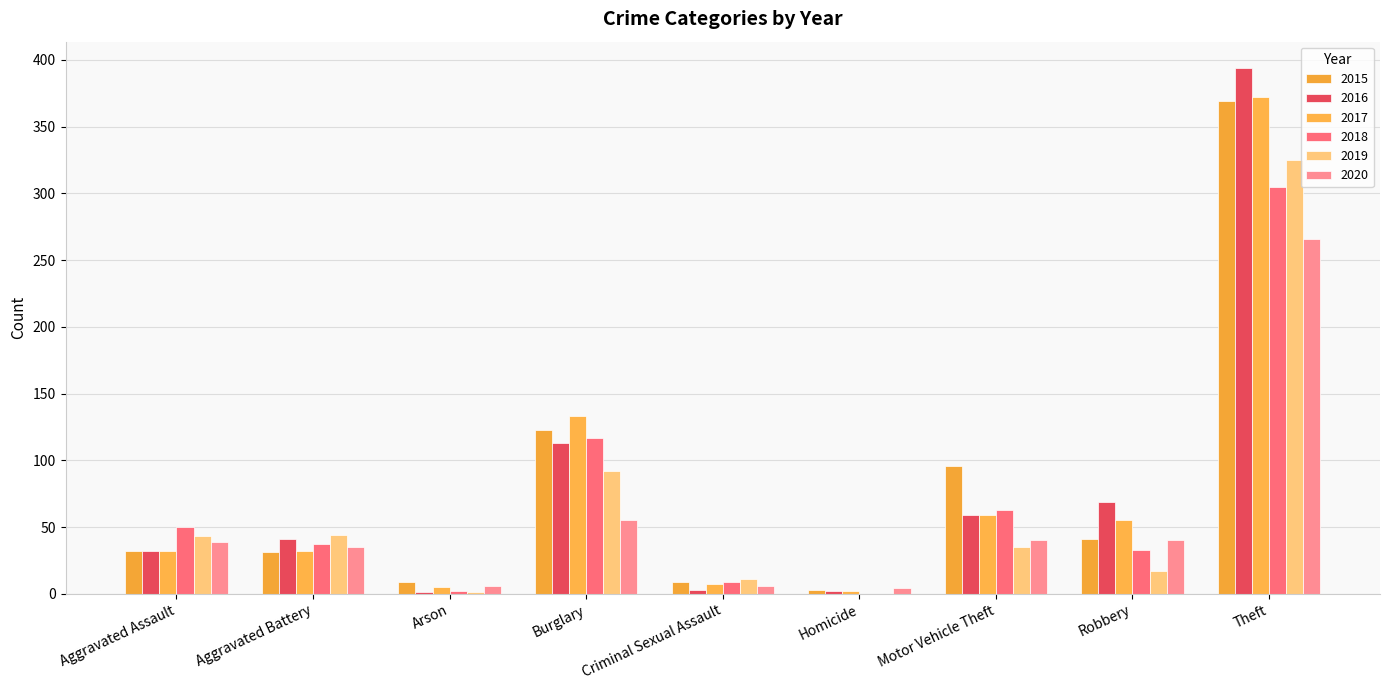

What is the total value across all series at Motor Vehicle Theft?

352